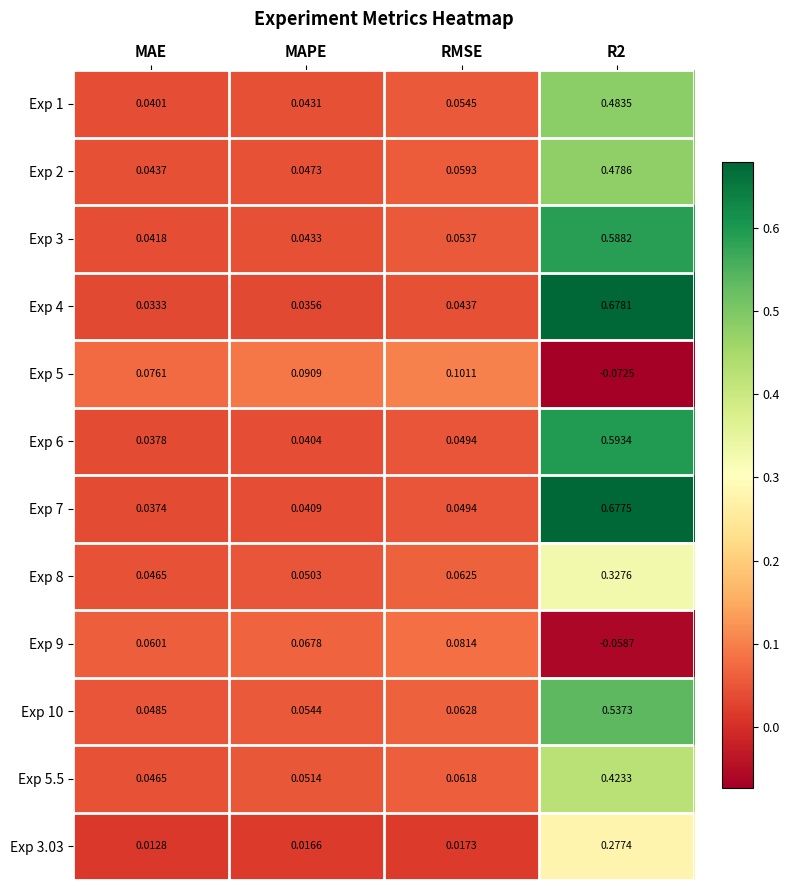

Where is Exp 6 nearest to the value 0?

MAE